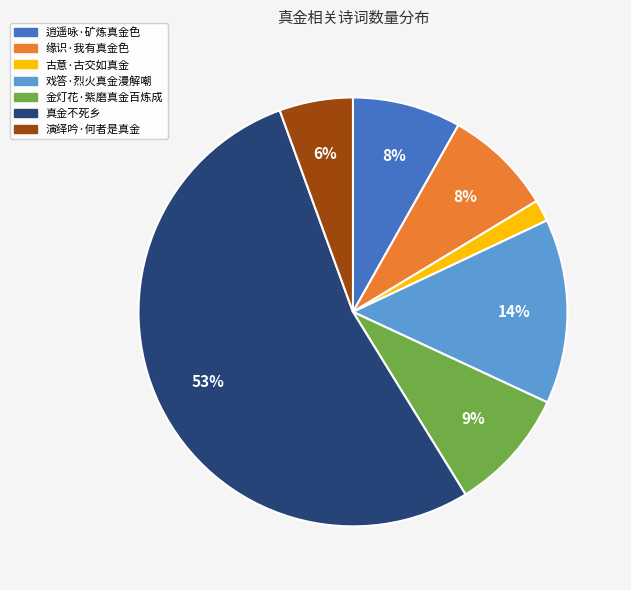

Is it true that 缘识·我有真金色 is 14% of the pie?

False